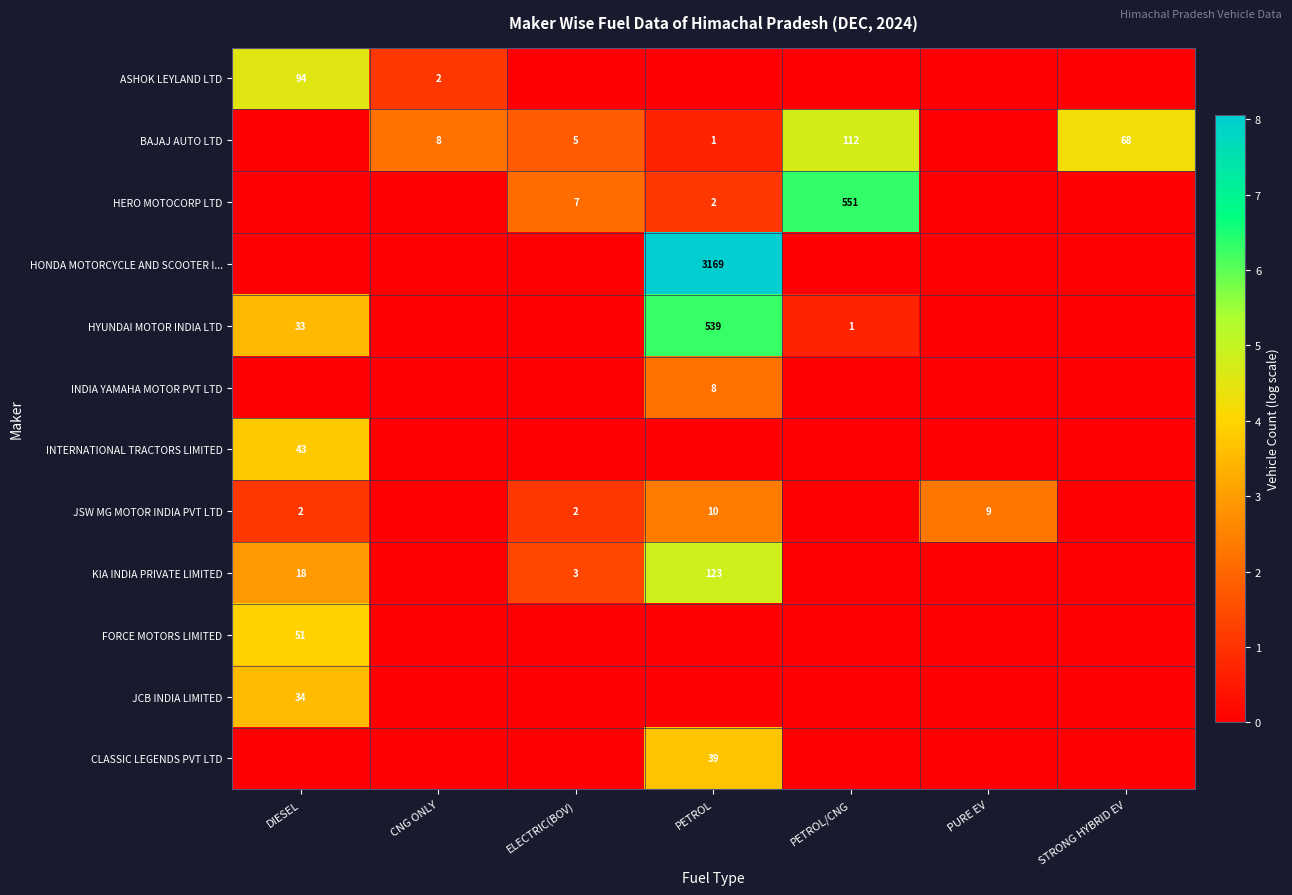

The HONDA MOTORCYCLE AND SCOOTER I... series shows 3169 at PETROL. True or false?

True